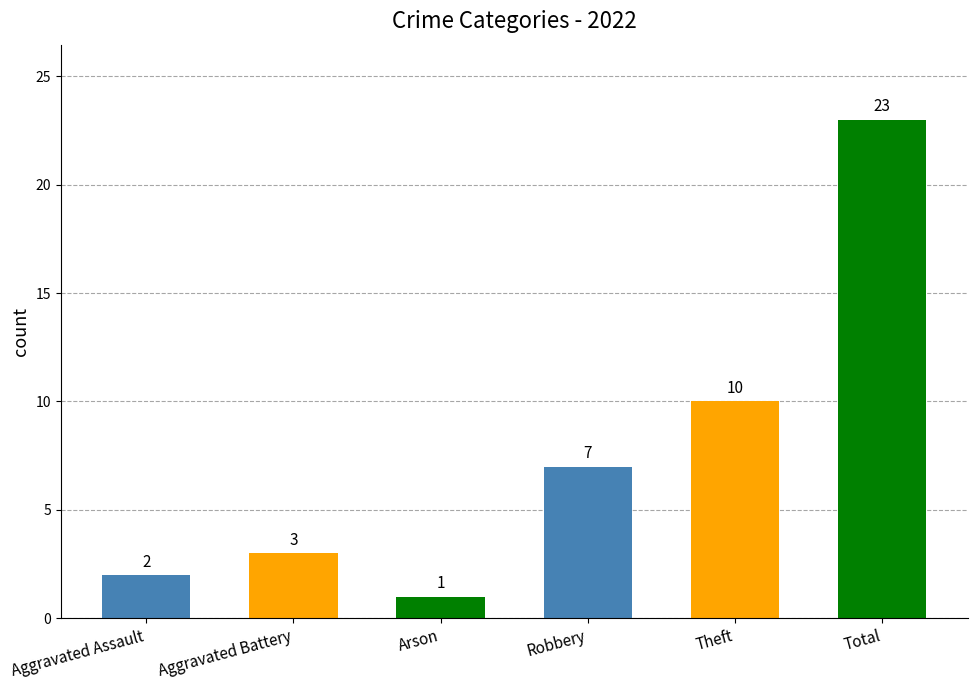

Rank the categories by value from highest to lowest.

Total, Theft, Robbery, Aggravated Battery, Aggravated Assault, Arson